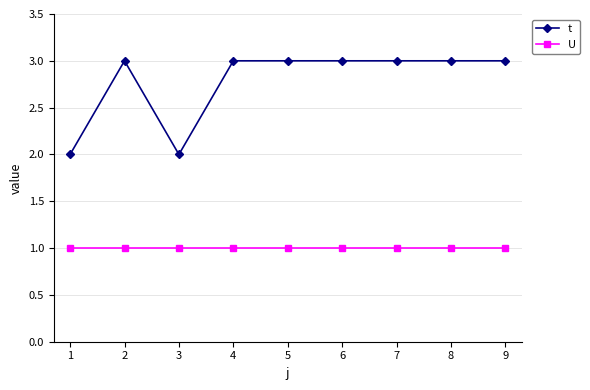

Read the t value at 5.

3